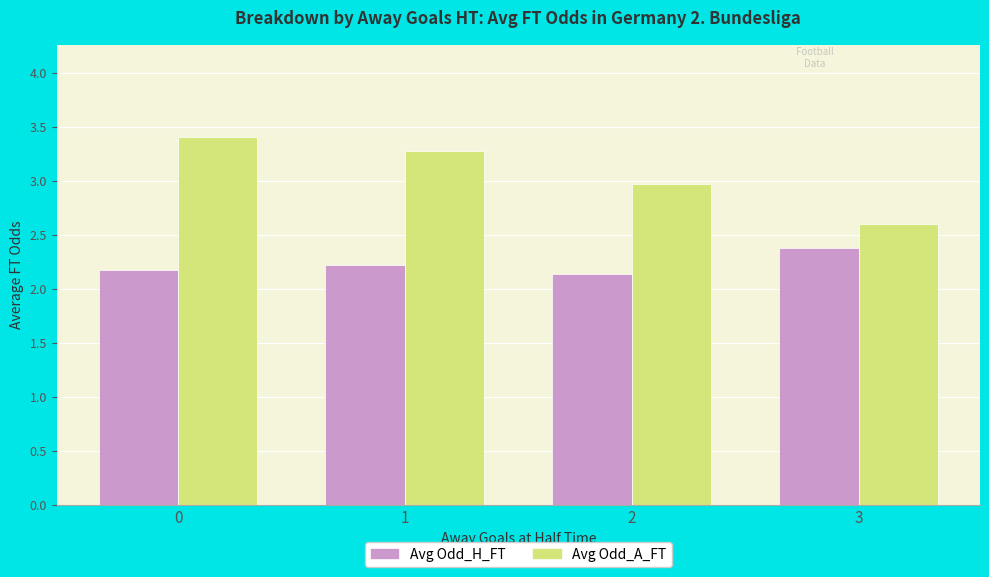

Reading left to right, transcribe all the data shown in this chart.

Avg Odd_H_FT: 2.2	2.2	2.1	2.4
Avg Odd_A_FT: 3.4	3.3	3.0	2.6